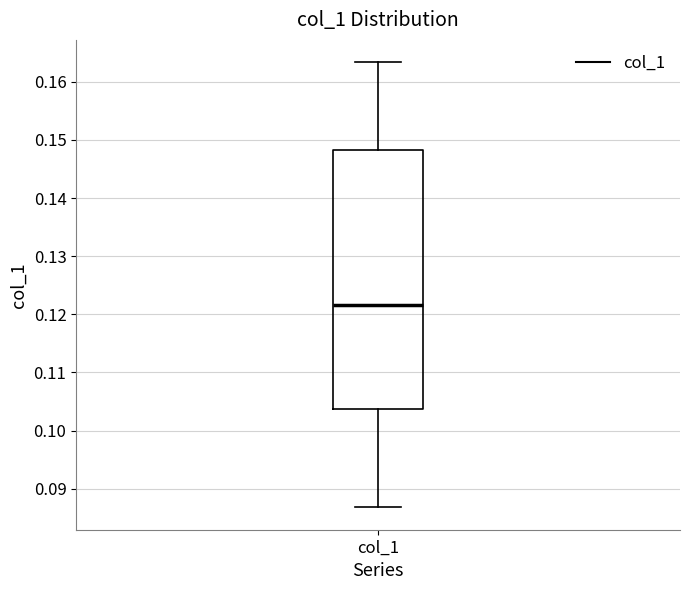

Transcribe this box plot: give where the median line is, the range the box spans, and where the two whiskers end, as read against the y-axis. The values are not printed on the chart, so give them approximately, as read against the axis.

median 0.122, box 0.104 to 0.148, whiskers 0.087 to 0.163